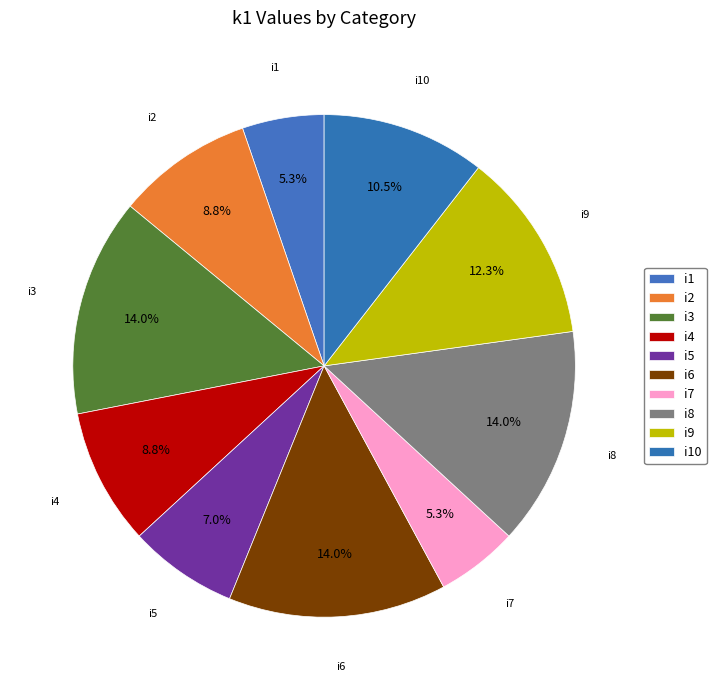

What percentage is the i9 slice, to the nearest percent?

12%